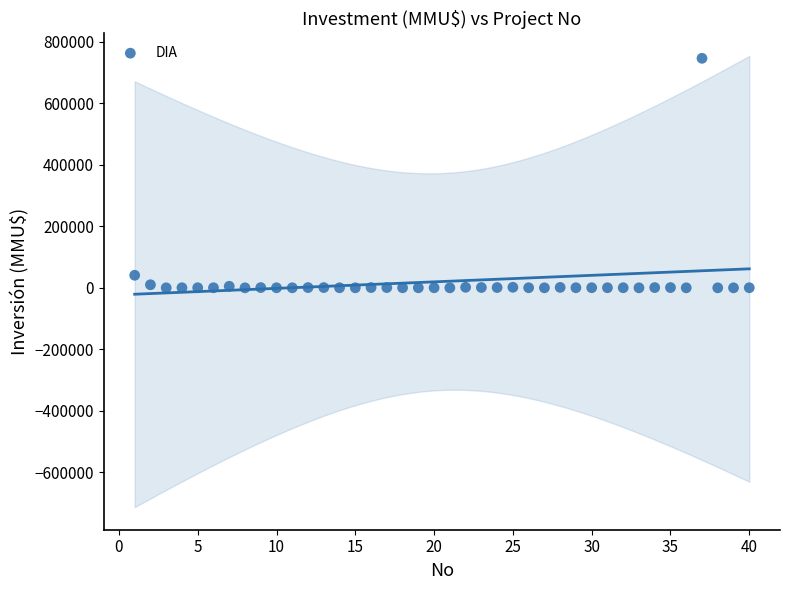

What is the range of X values (max minus min)?

39